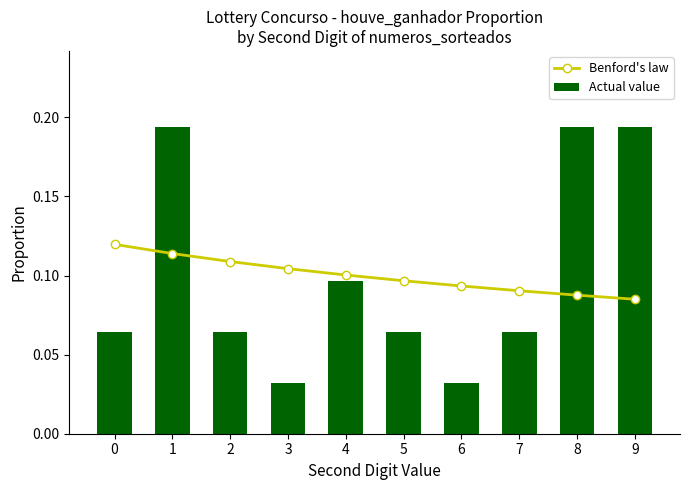

What is the difference between the maximum and minimum values in the Actual value series?

0.2